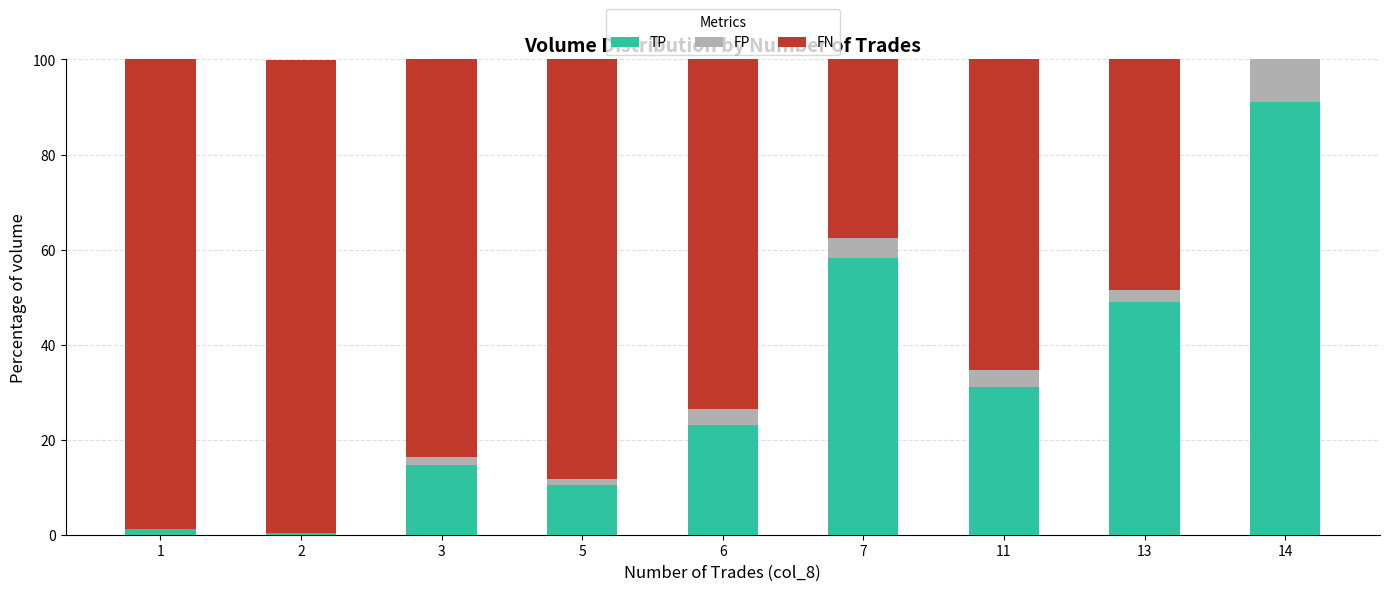

What is the sum of all TP values?

278.8